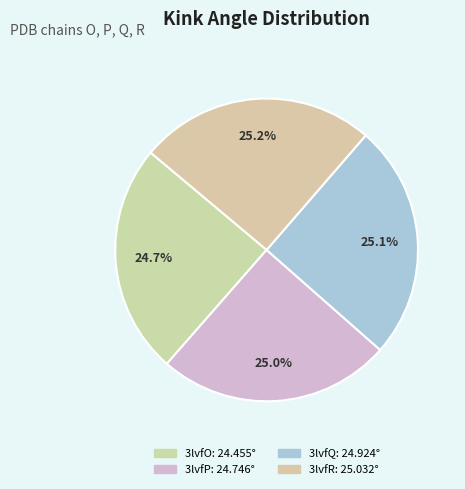

How many slices are in this pie chart?

4